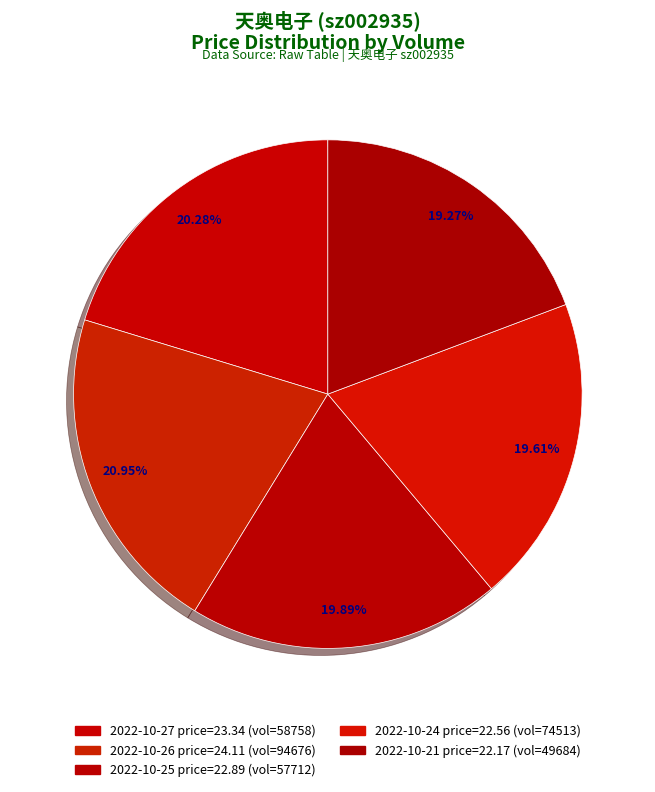

Count the number of slices in the pie.

5